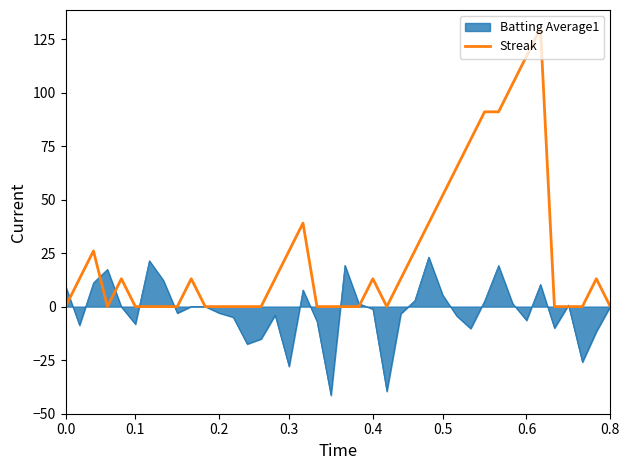

What is the maximum value for Batting Average1?

23.1